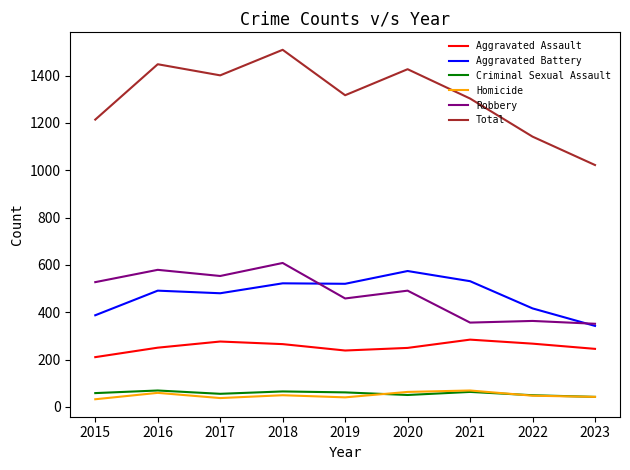

At how many categories does at least one series exceed 1351?

4